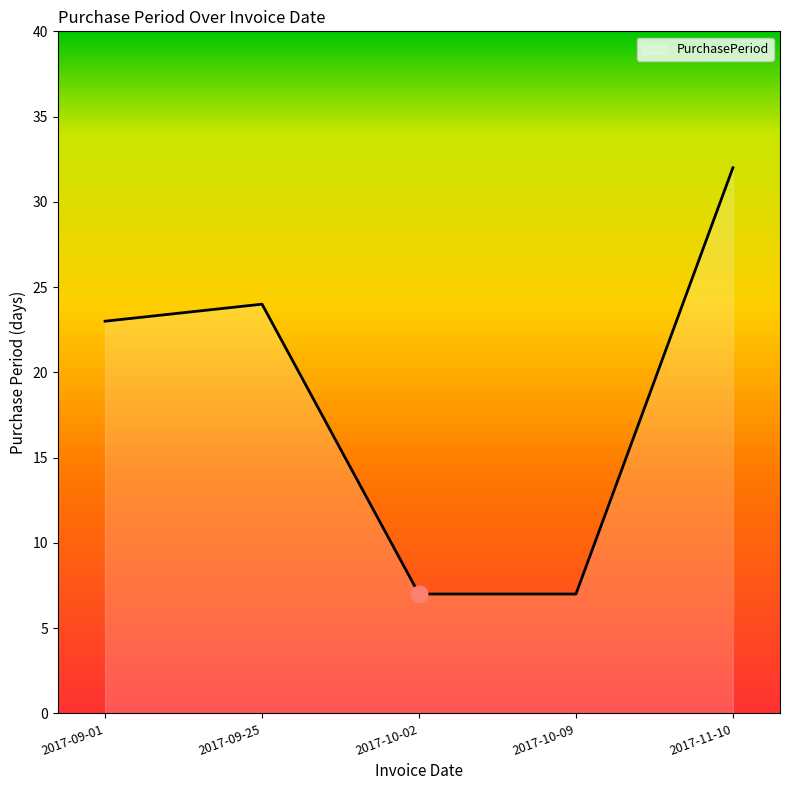

How many categories are shown in the chart?

5